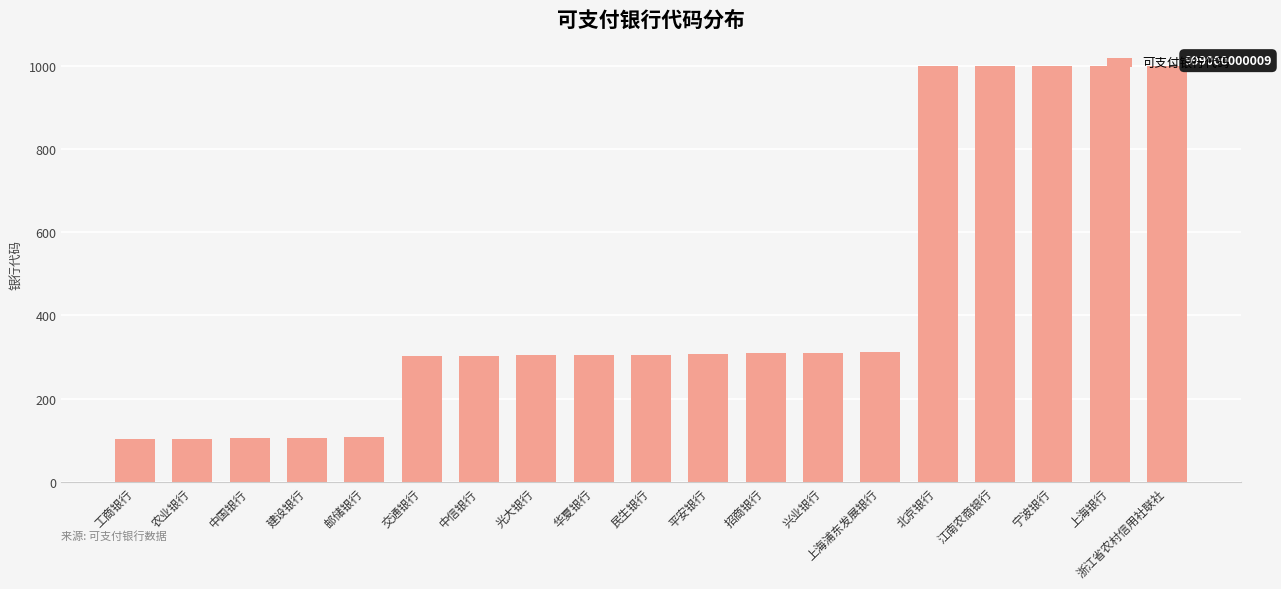

What is the average value?

435.7